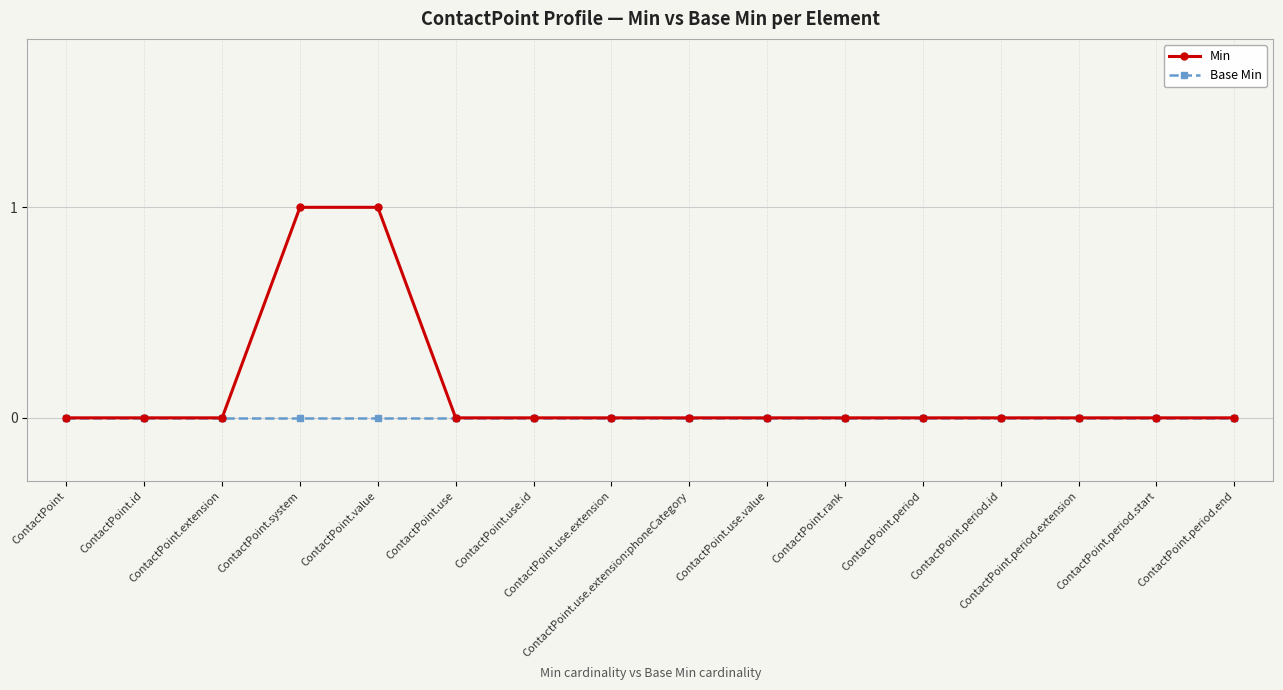

List the series in order of their overall mean, lowest first.

Base Min, Min